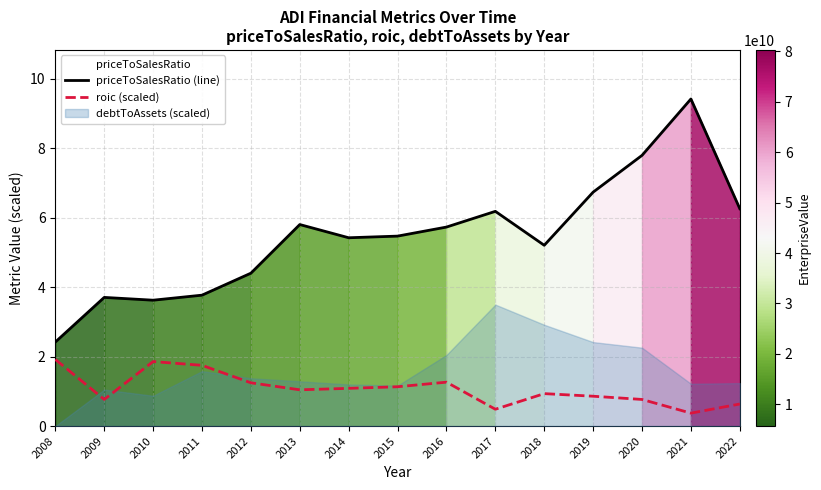

Is the value of roic (scaled) at 2014 greater than the value of priceToSalesRatio (line) at 2018?

No